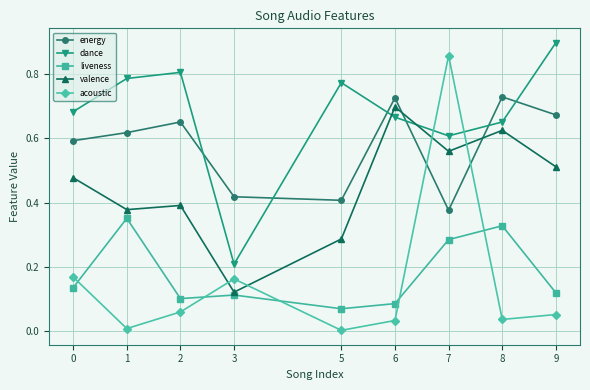

At which category is the sum across all series the highest?

7